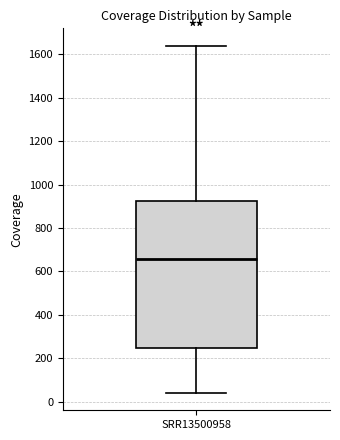

Read this box plot against the y-axis: the position of the median line, the range covered by the box, and the ends of both whiskers. The values are not printed on the chart, so give them approximately, as read against the axis.

median 660, box 240 to 920, whiskers 40 to 1640